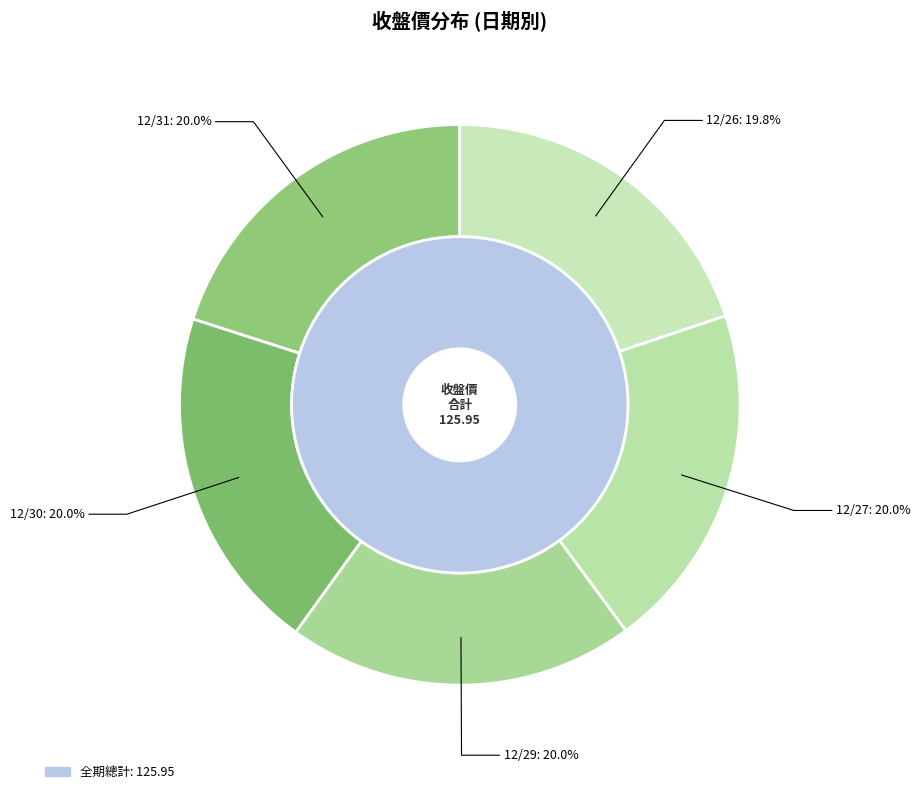

Do 12/26 and 12/31 together represent more than half of the pie?

No